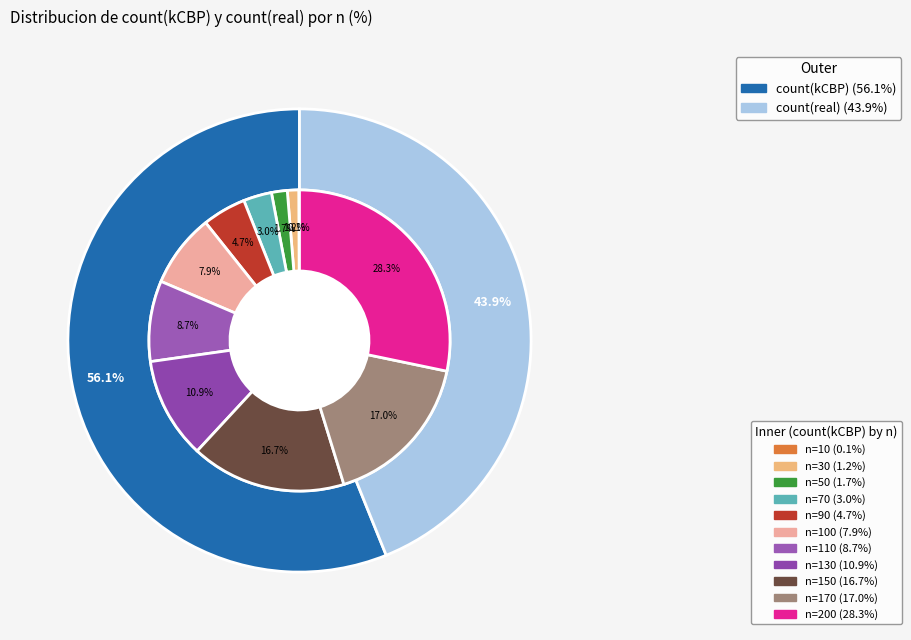

Is there a majority slice in this chart?

No